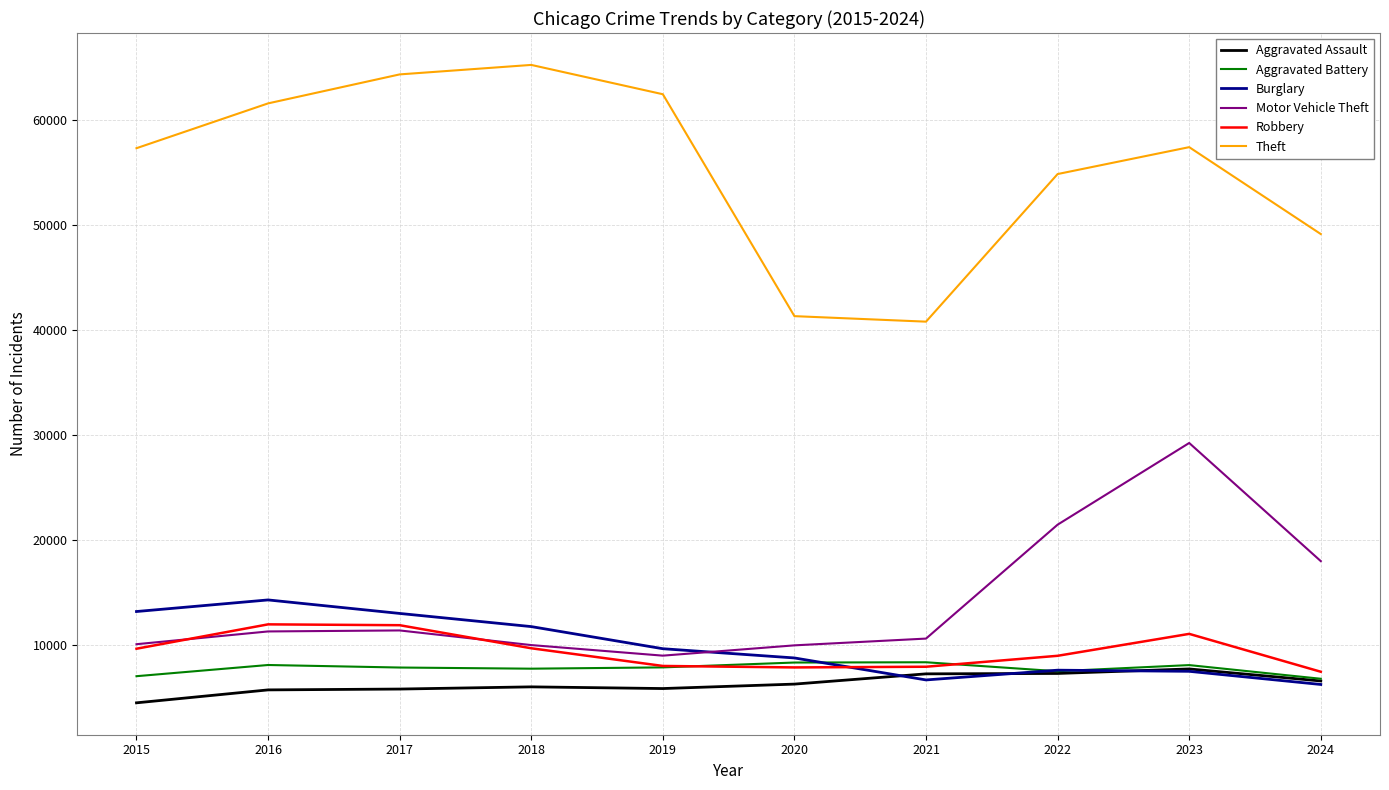

Read the Robbery value at 2024, to the nearest 100.

7400